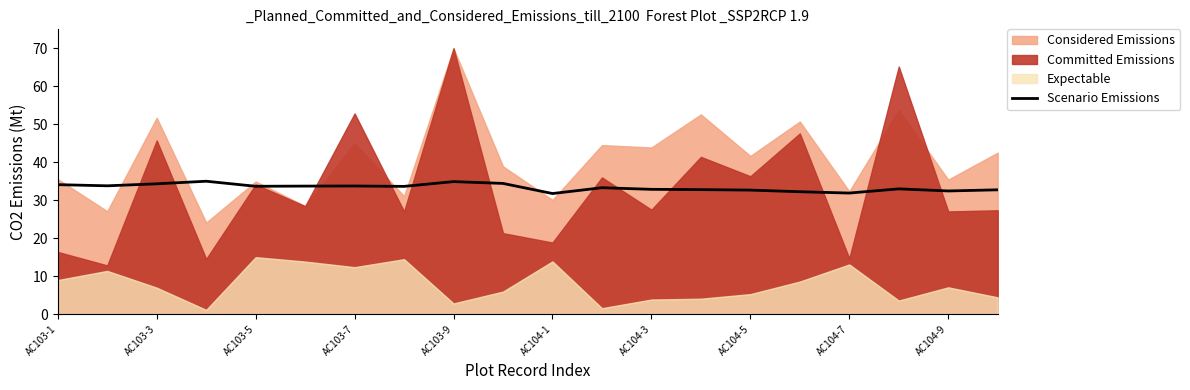

How many points are lower than both their immediate neighbors (excluding endpoints)?

6